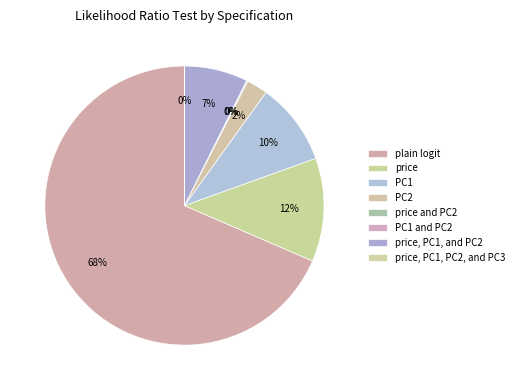

To the nearest percent, what is the combined percentage of price, PC1, PC2, and PC3 and price?

12%